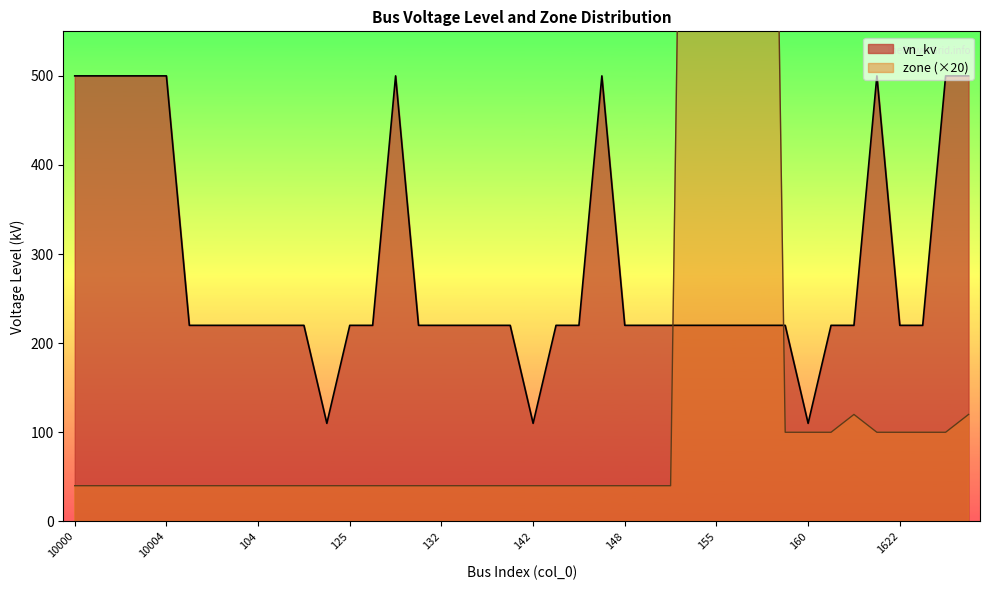

What is the label of the 23rd point from the right?

134